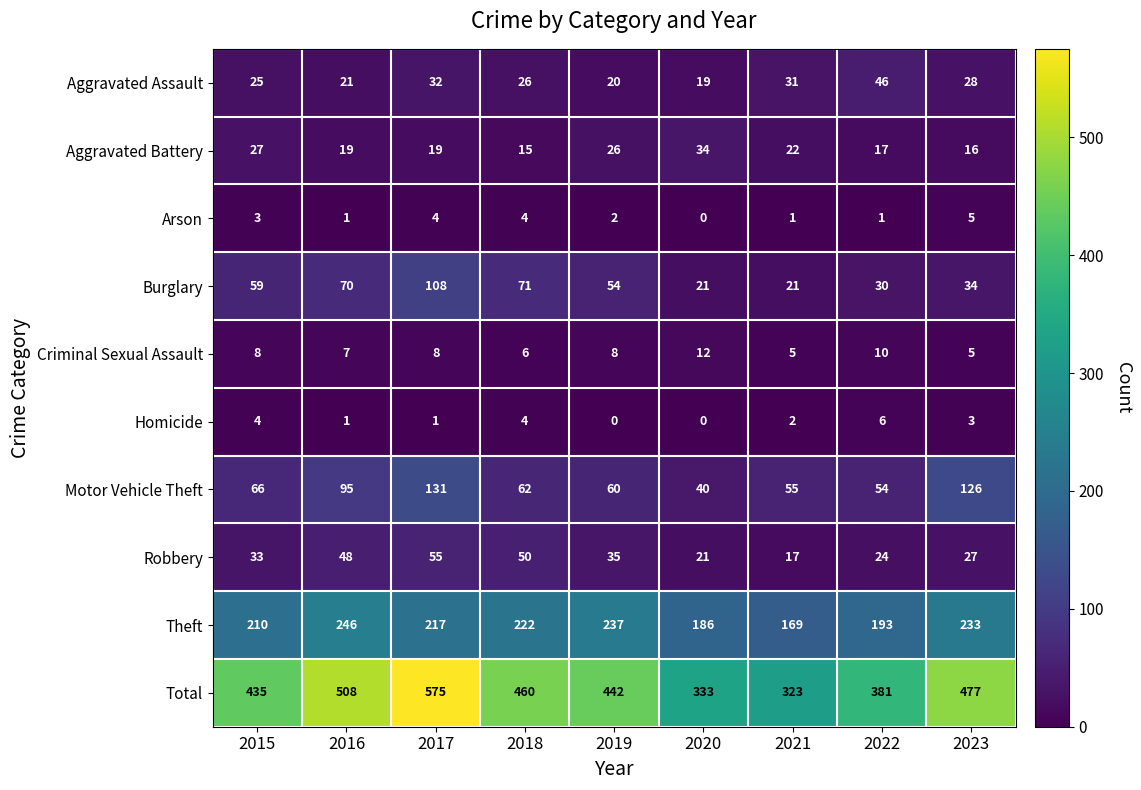

The Total series shows 477 at 2023. True or false?

True